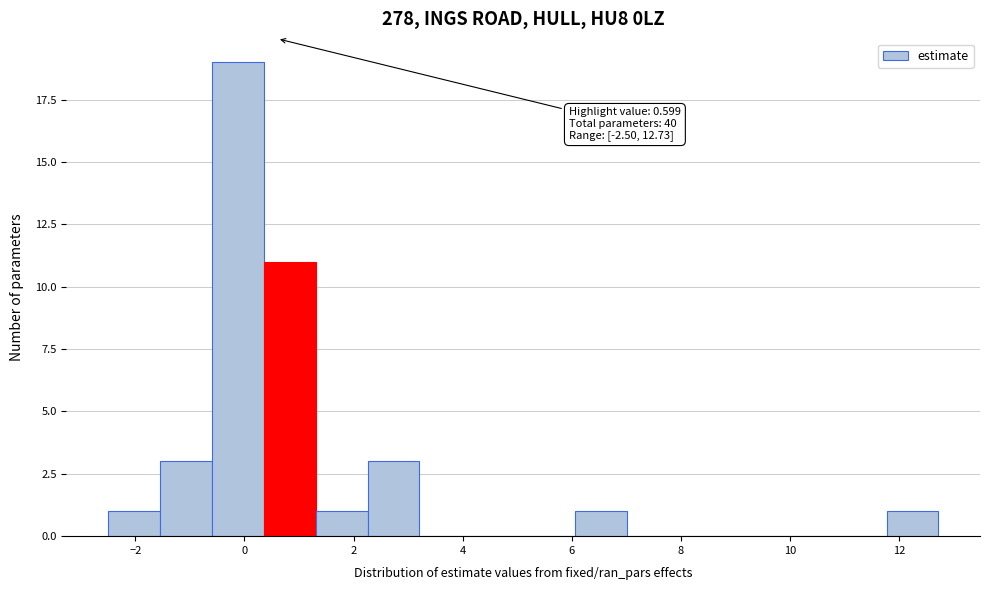

Over which range of the x-axis is the bar tallest?

-0.6 to 0.4